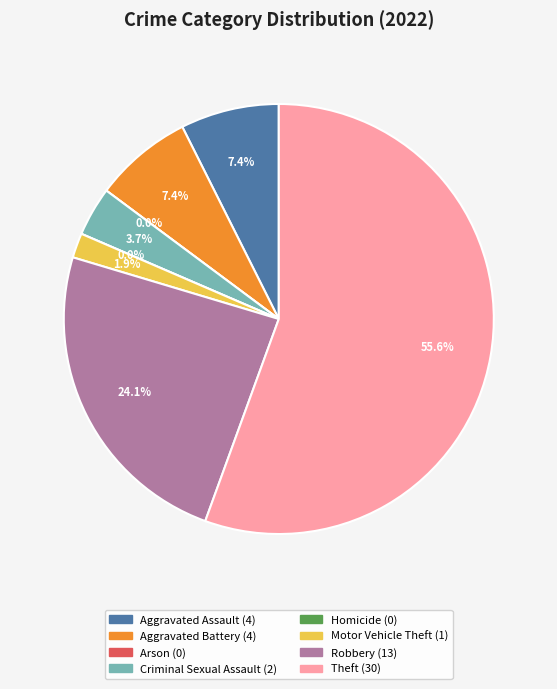

What is the largest slice in the pie chart?

Theft